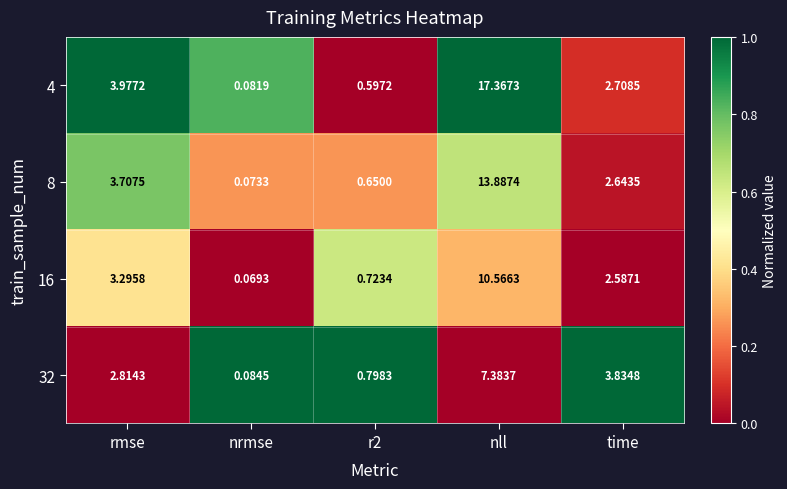

At which category does the chart reach its peak across all series?

nll